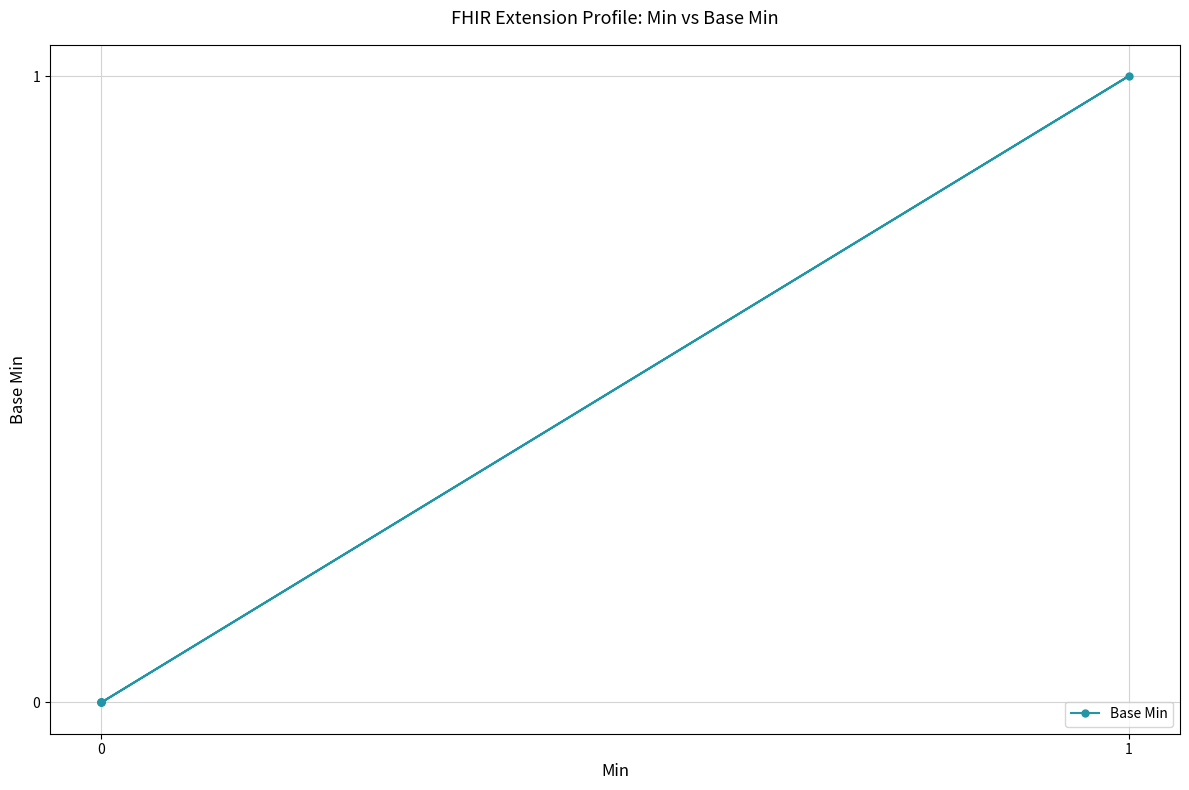

What is the difference between the maximum and minimum values?

1